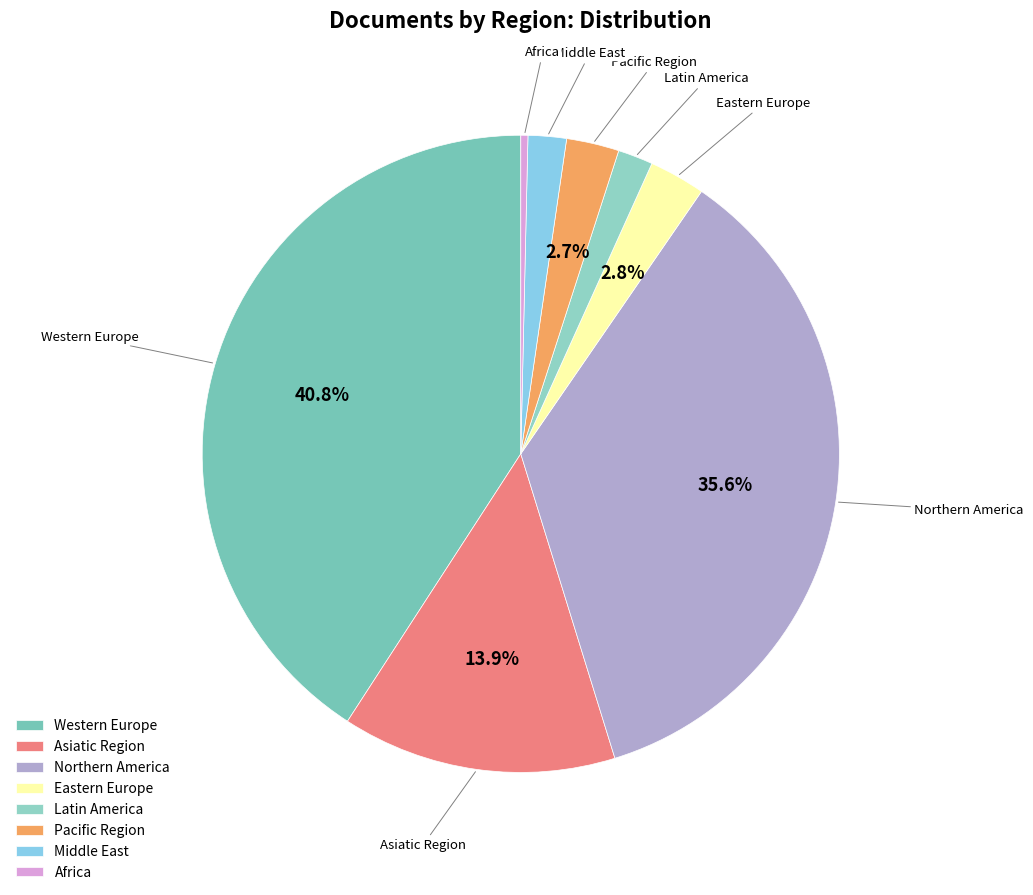

What portion of the pie excludes Northern America?

64.4%